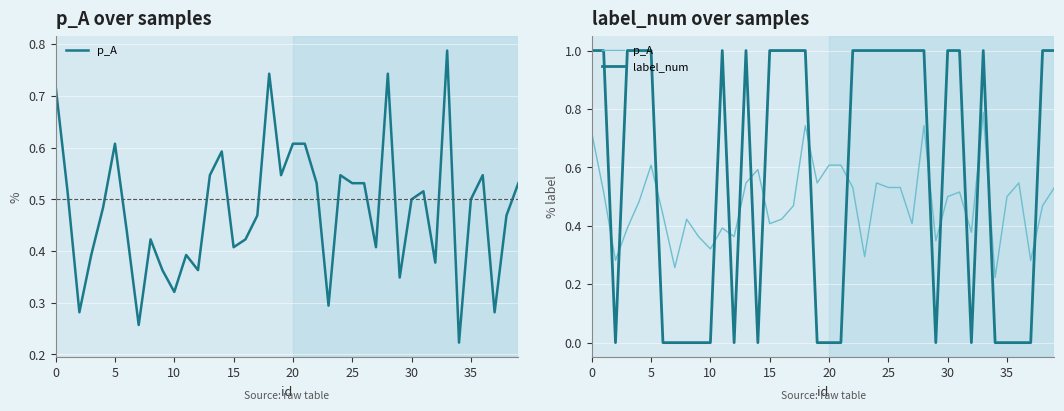

Read the p_A value at 39.

0.5